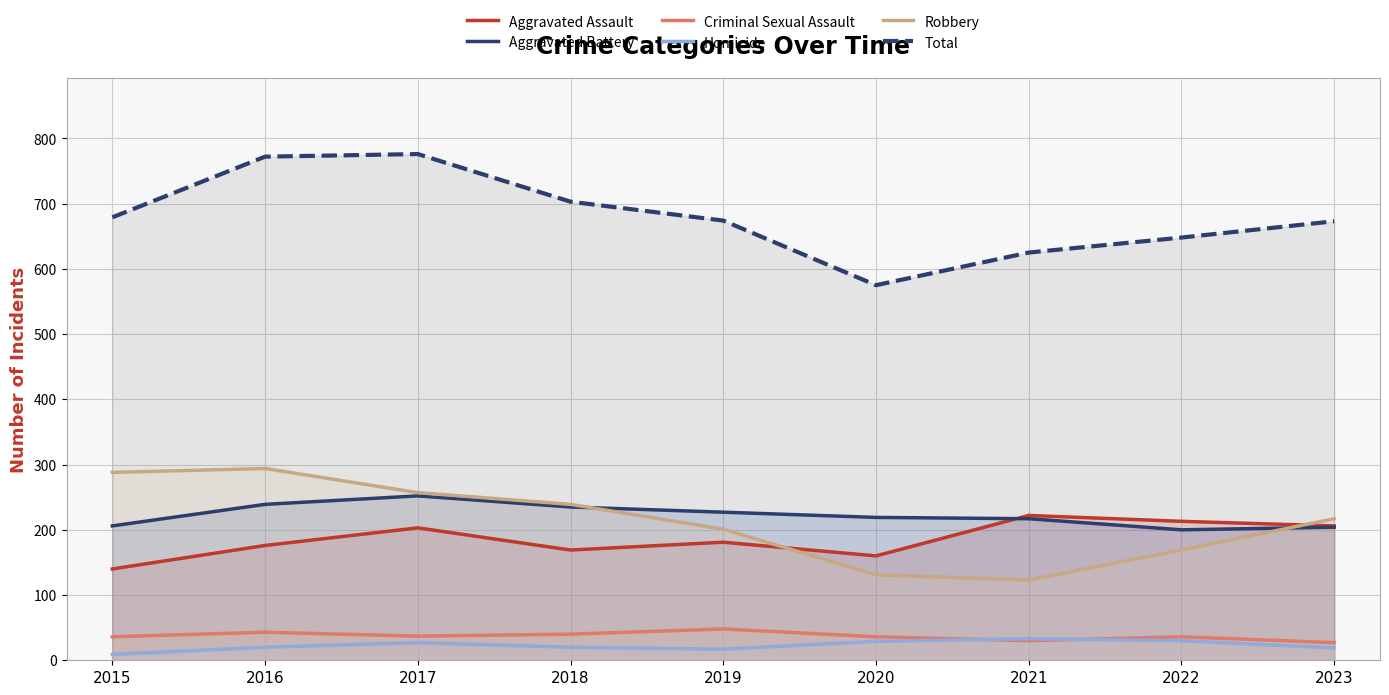

How many interior local peaks does the Criminal Sexual Assault series have?

3